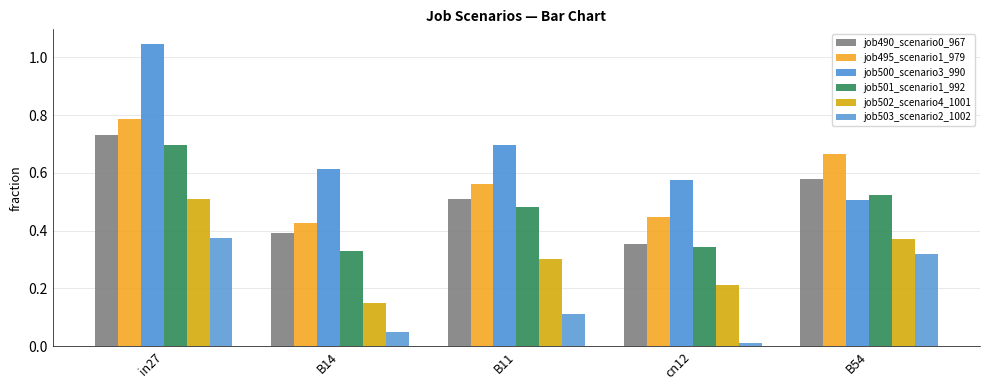

Reading right to left, what are all the values shown in this chart?

job490_scenario0_967: 0.6	0.4	0.5	0.4	0.7
job495_scenario1_979: 0.7	0.4	0.6	0.4	0.8
job500_scenario3_990: 0.5	0.6	0.7	0.6	1.0
job501_scenario1_992: 0.5	0.3	0.5	0.3	0.7
job502_scenario4_1001: 0.4	0.2	0.3	0.1	0.5
job503_scenario2_1002: 0.3	0.0	0.1	0.0	0.4